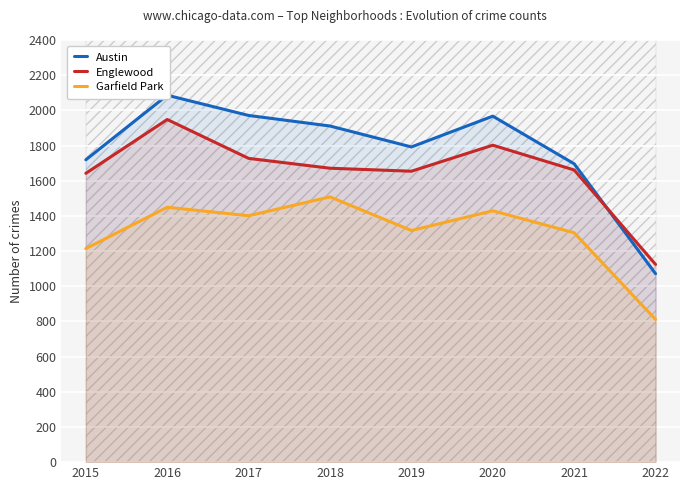

How many interior local valleys does the Austin series have?

1